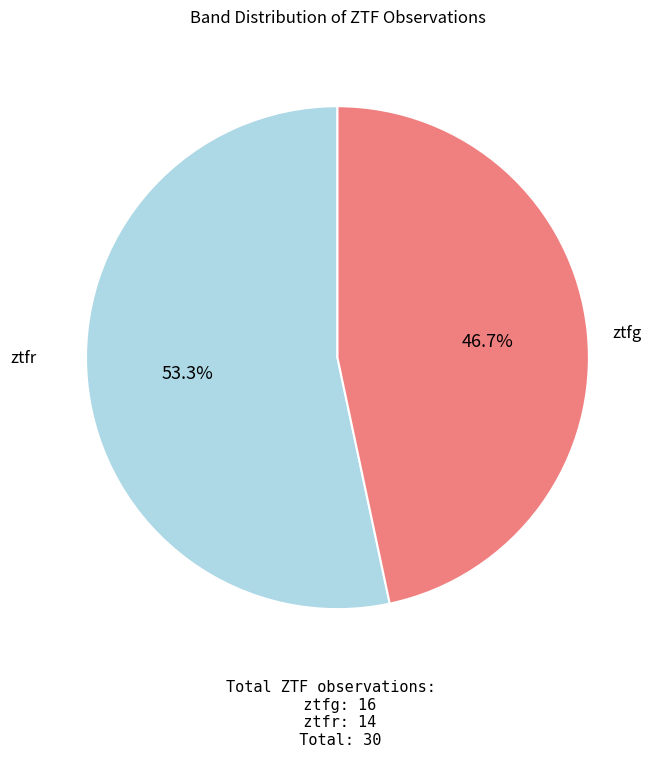

Is there any slice that represents more than half of the pie?

Yes